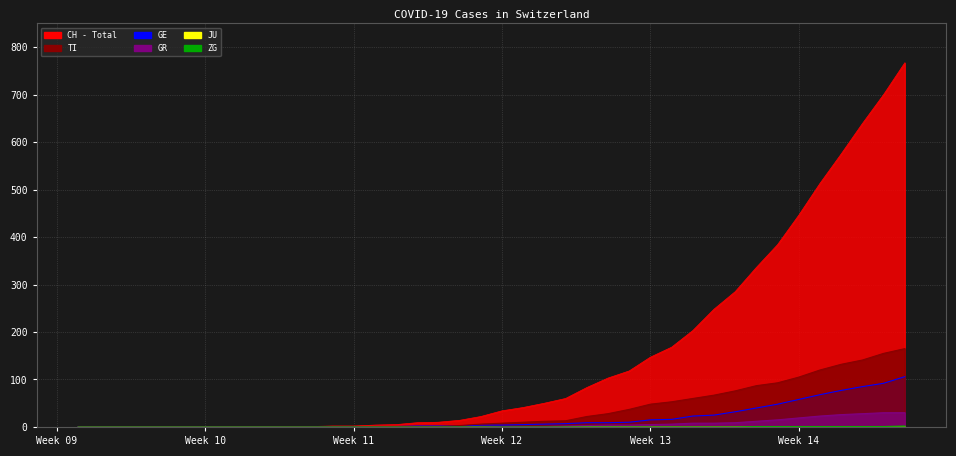

Is the value of GE at 21 greater than the value of ZG at 33?

Yes